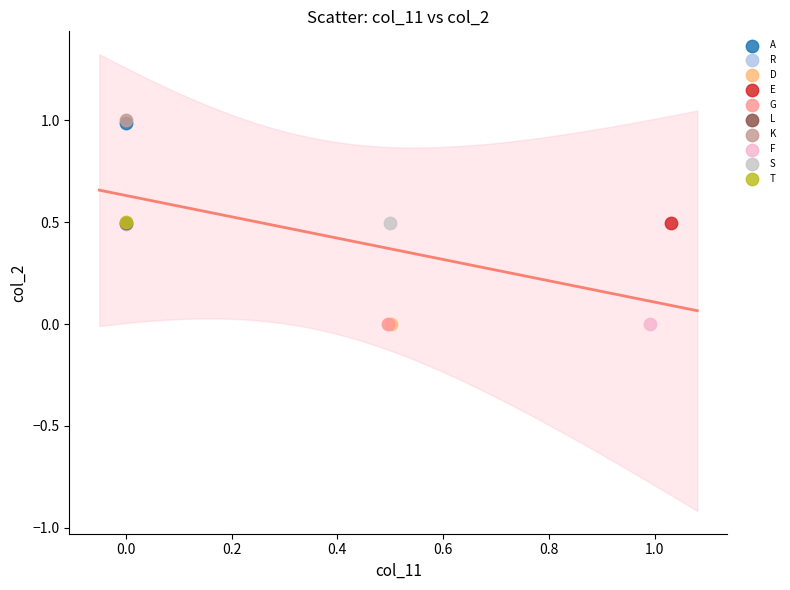

What are all the series names shown in the legend?

A, R, D, E, G, L, K, F, S, T